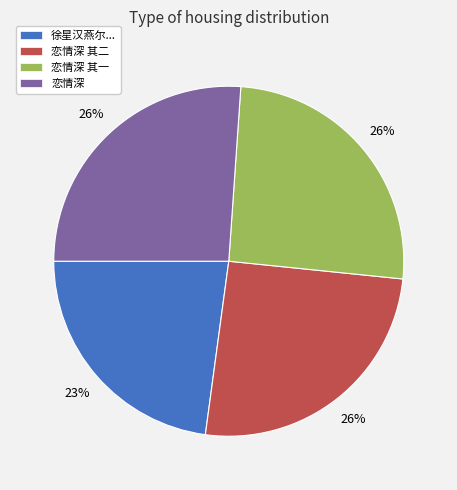

Approximately how many times larger is the value at 恋情深 其一 compared to 恋情深?

1.0